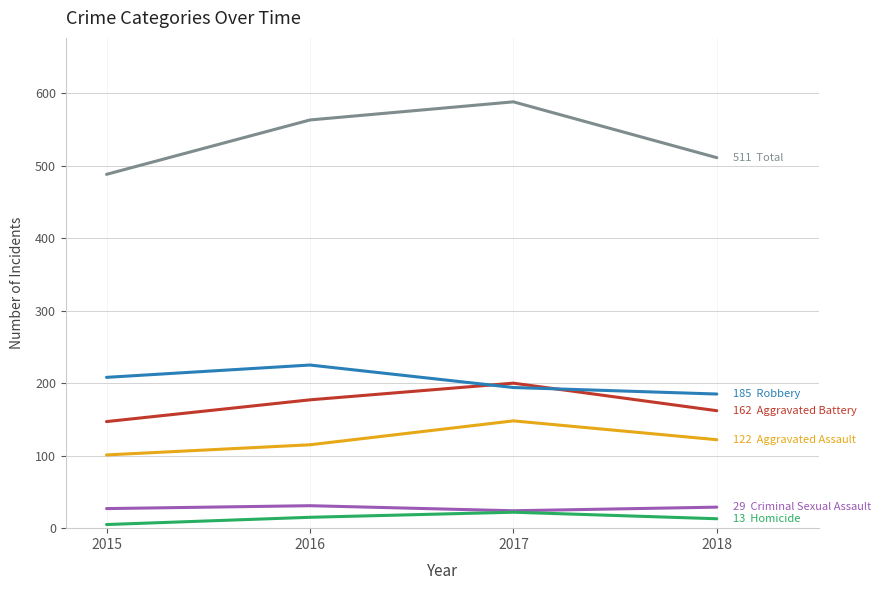

What is the greatest value displayed?

588